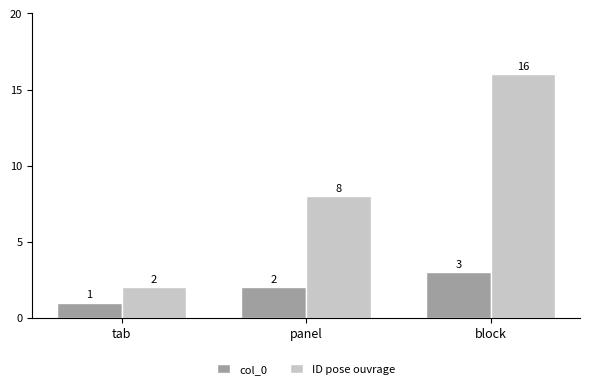

What is the maximum value shown in the chart?

16